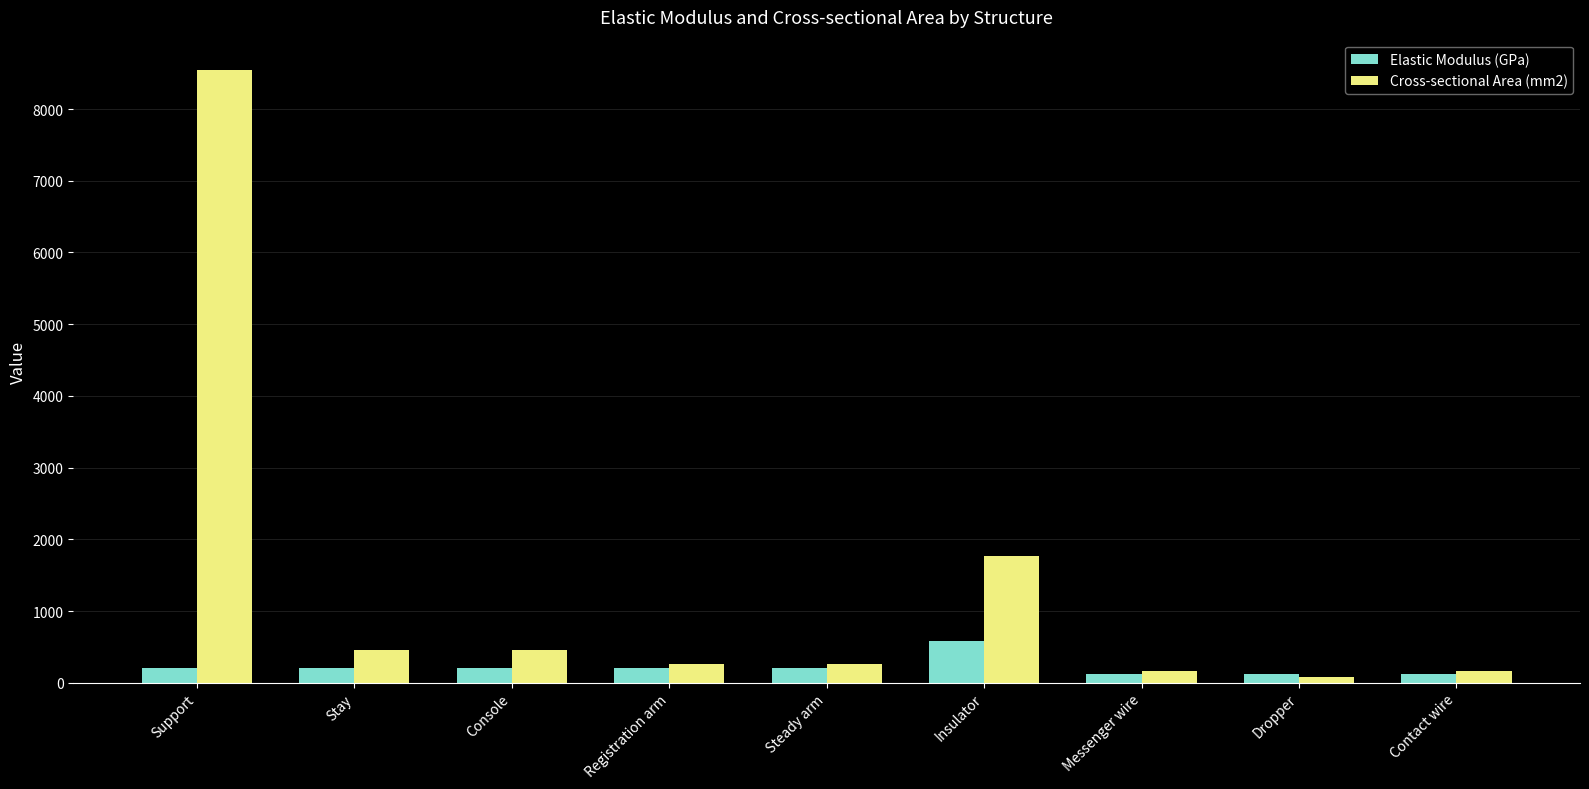

The Elastic Modulus (GPa) series shows 206 at Registration arm. True or false?

True